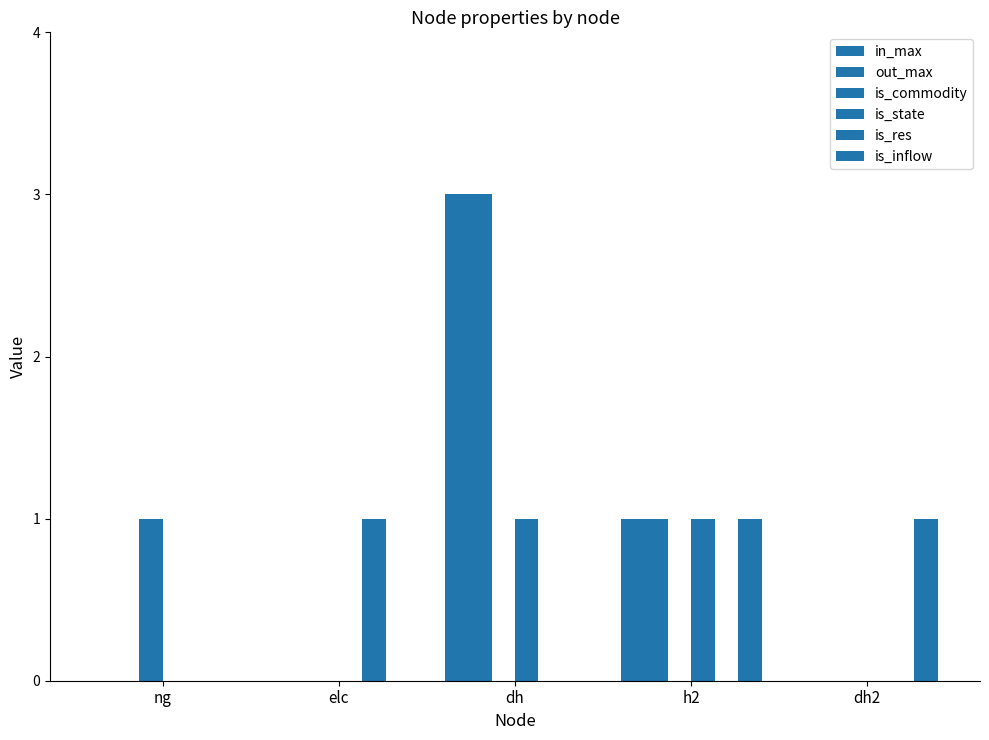

How many groups of bars are there?

5